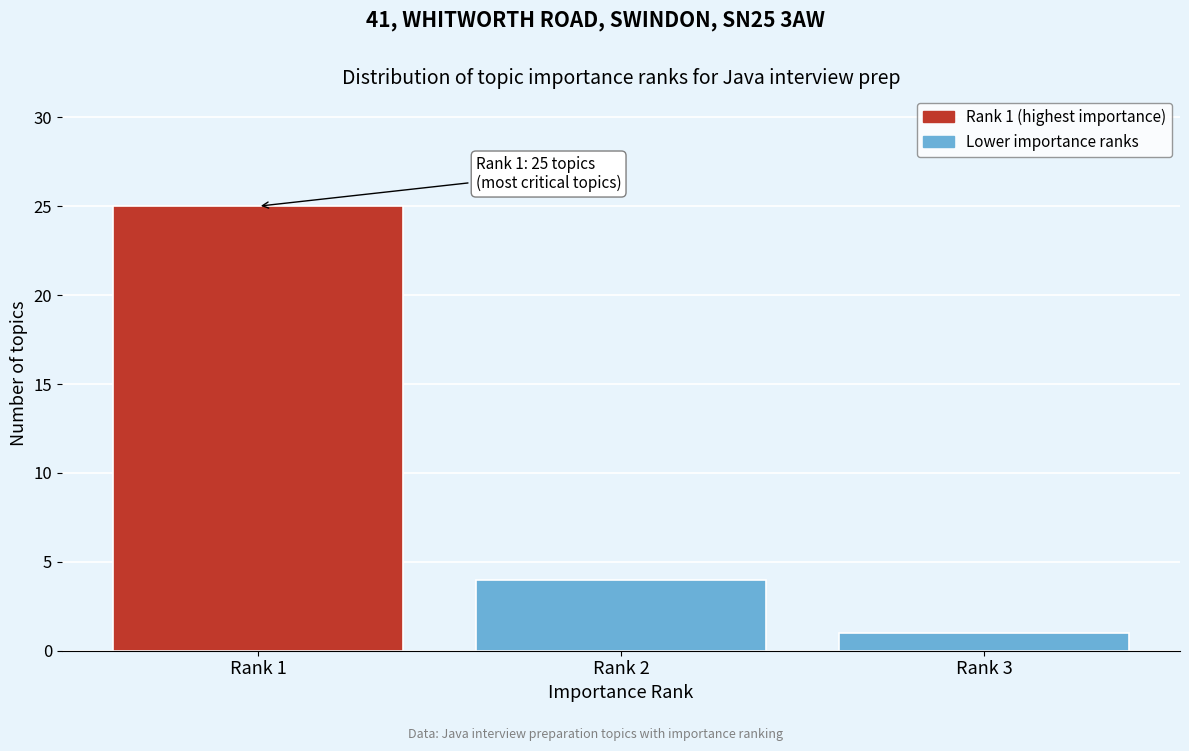

Reading left to right, extract all data points from this chart.

25	4	1